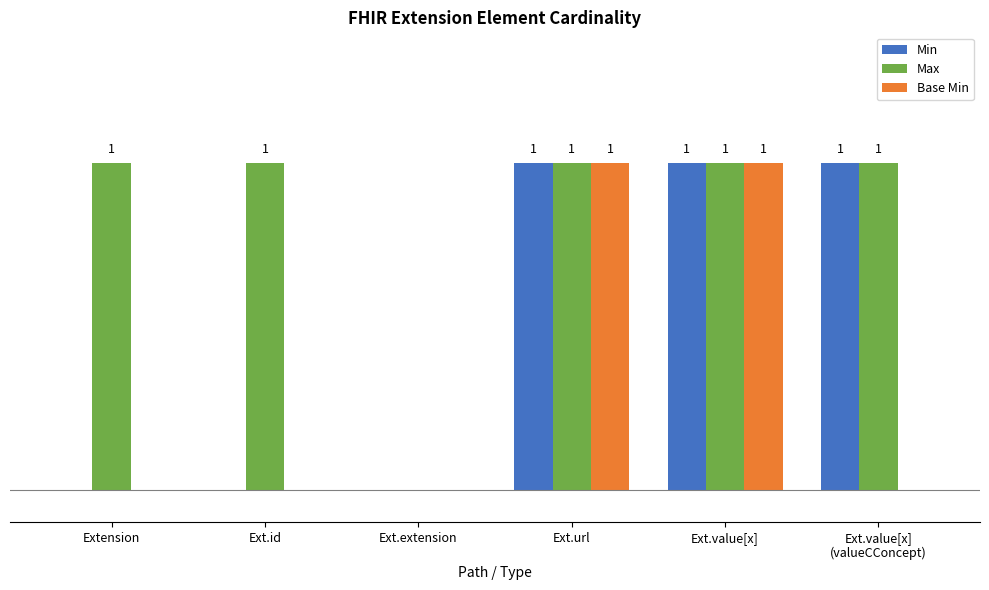

Which series has the largest total across all categories?

Max